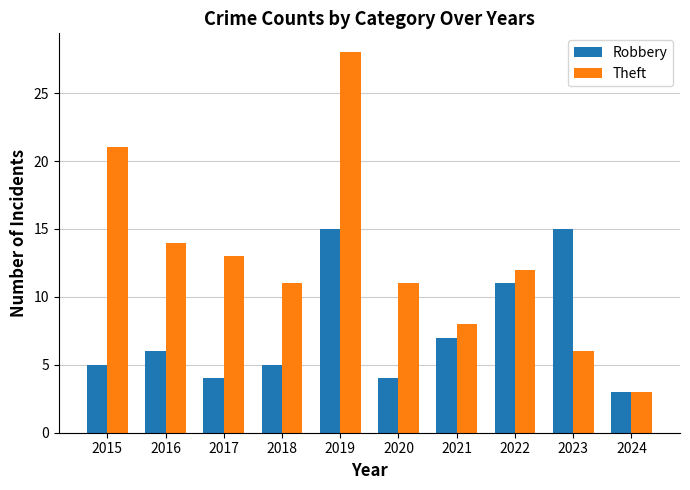

What is the value of the Robbery bar at the 9th from the left?

15